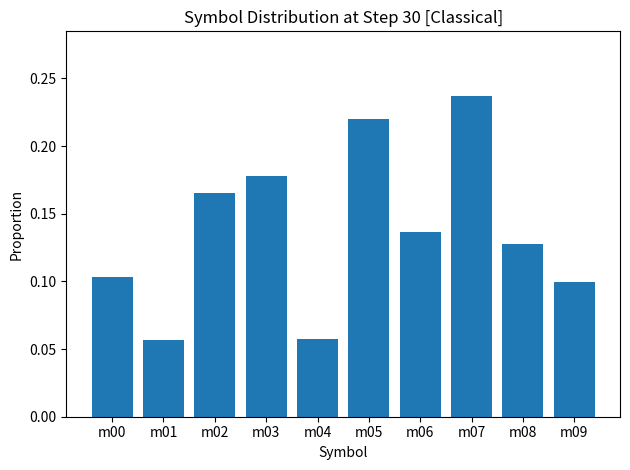

Count the values in the range 0 to 1.

10